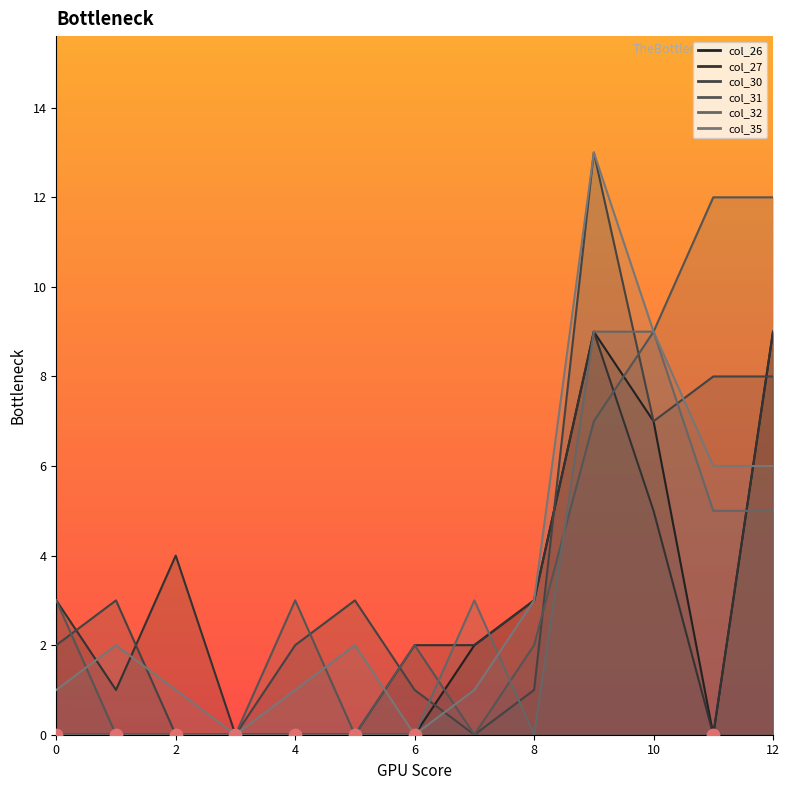

Which series has the widest spread of Y values?

col_30